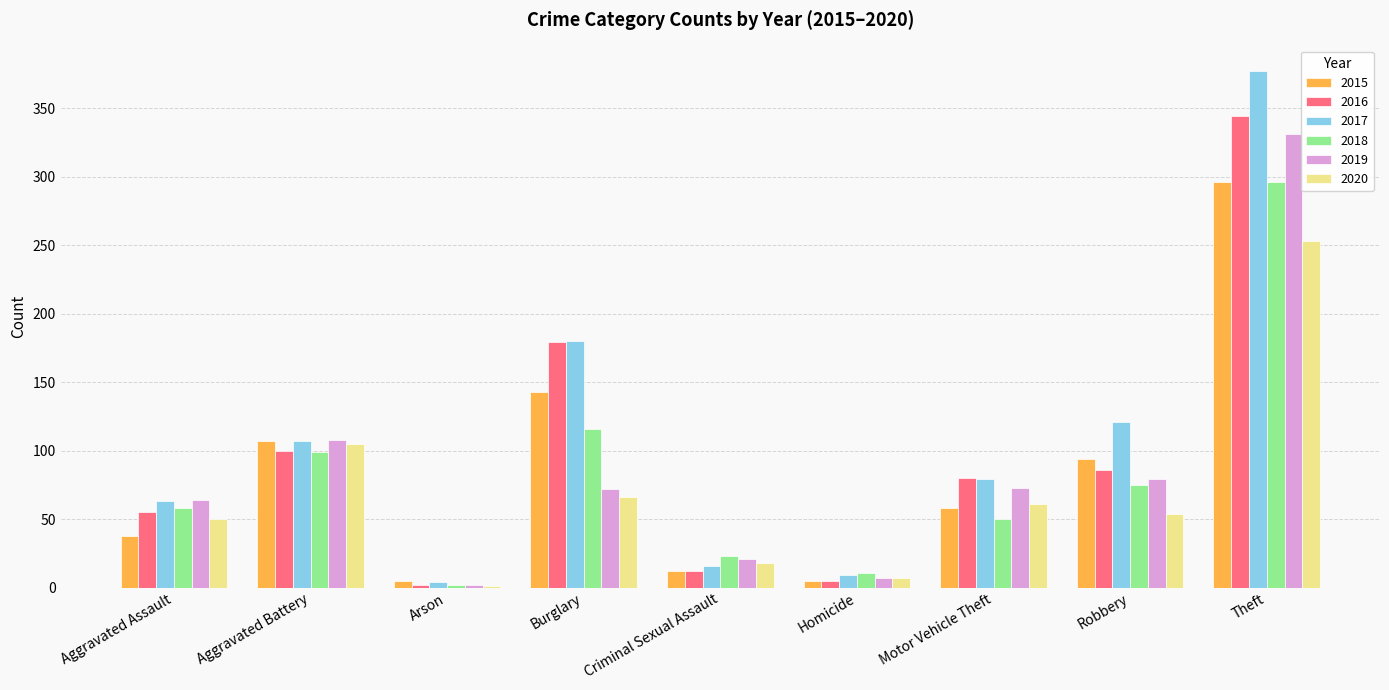

How many groups of bars are there?

9